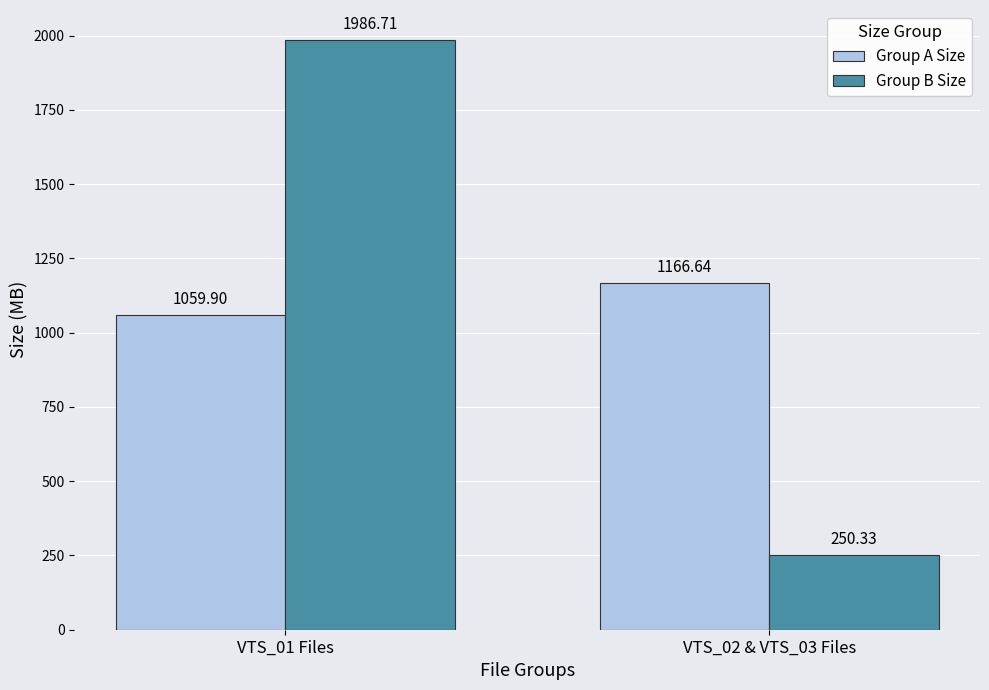

At which category is the sum across all series the highest?

VTS_01 Files